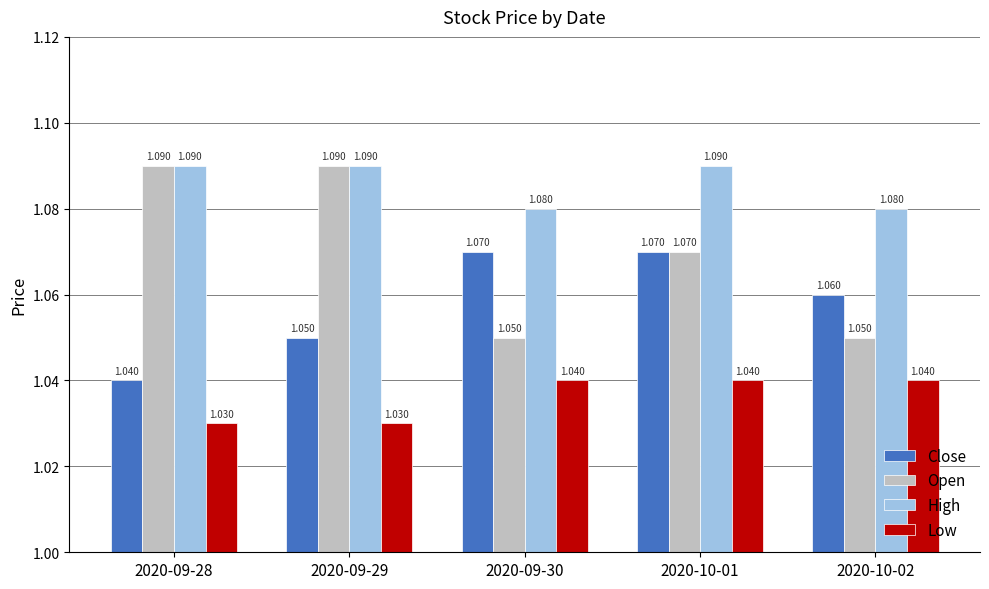

Rank the series by their average value, from highest to lowest.

High, Open, Close, Low